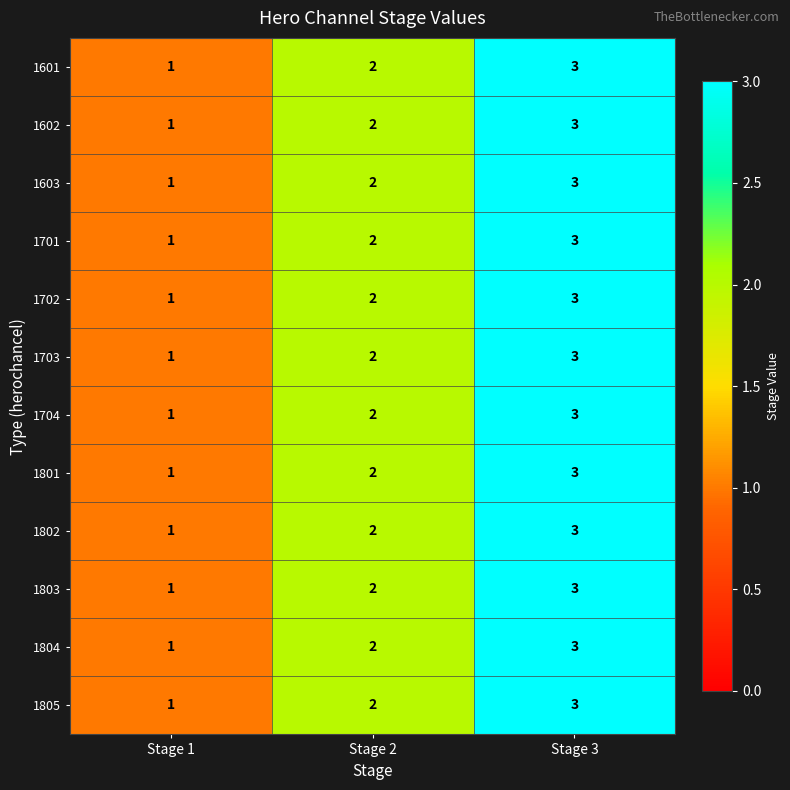

List the labels in order of 1701 value, largest first.

Stage 3, Stage 2, Stage 1